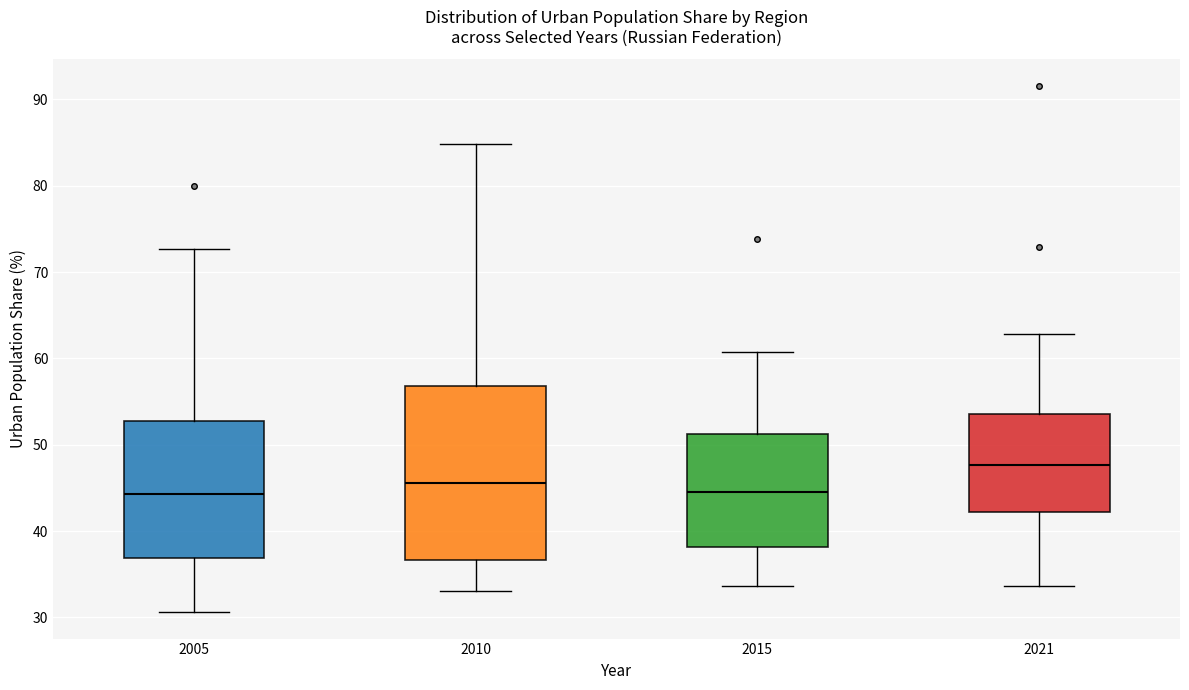

Reading left to right, transcribe this box plot: for each box, give where its median line is, the range the box spans, and where its two whiskers end, as read against the y-axis. The values are not printed on the chart, so give them approximately, as read against the axis.

2005: median 44, box 37 to 53, whiskers 31 to 73
2010: median 46, box 37 to 57, whiskers 33 to 85
2015: median 45, box 38 to 51, whiskers 34 to 61
2021: median 48, box 42 to 54, whiskers 34 to 63